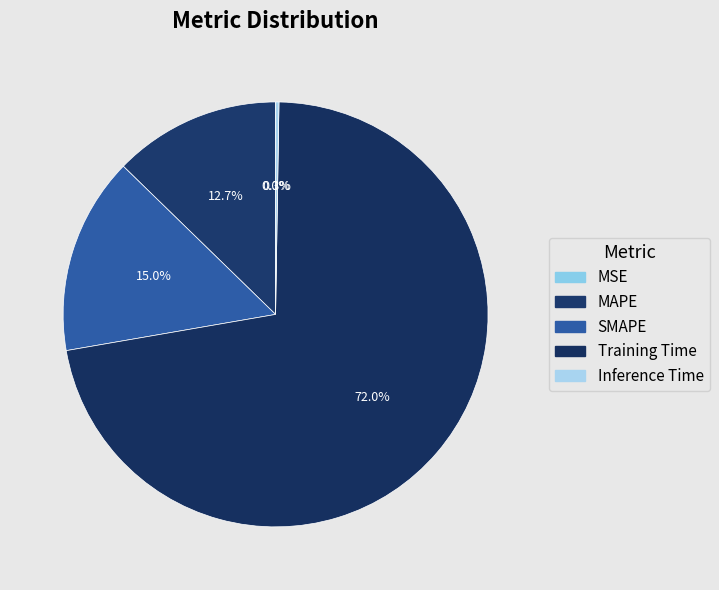

What is the change in value from SMAPE to Inference Time?

-0.4